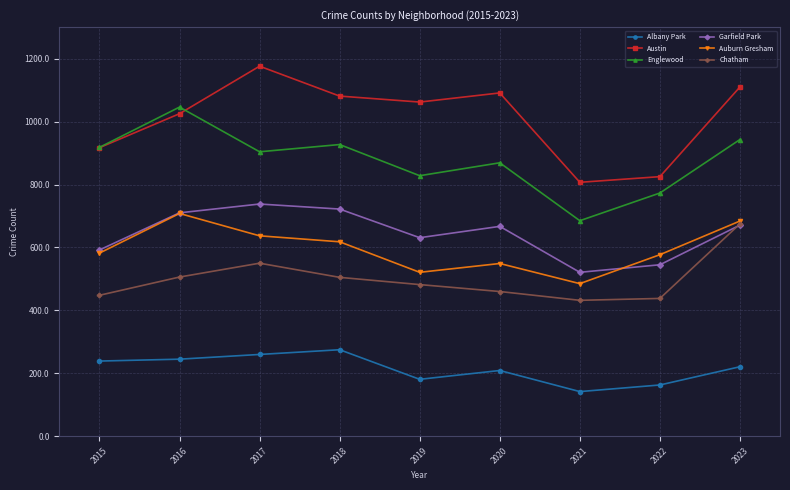

In Garfield Park, how many points are lower than both neighbors (excluding endpoints)?

2